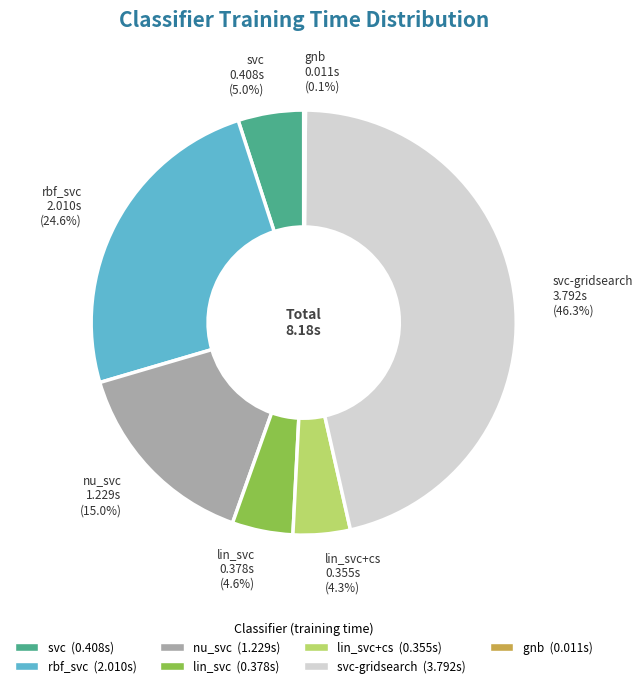

Which has a higher value, svc-gridsearch 3.792s (46.3%) or lin_svc+cs 0.355s (4.3%)?

svc-gridsearch 3.792s (46.3%)